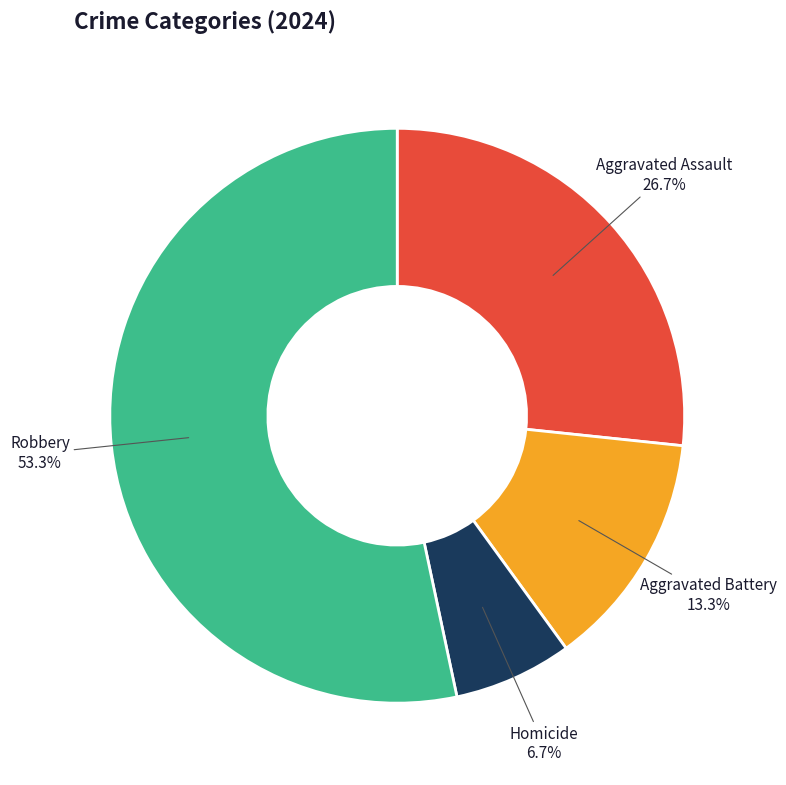

Which category has the smallest portion of the pie?

Homicide